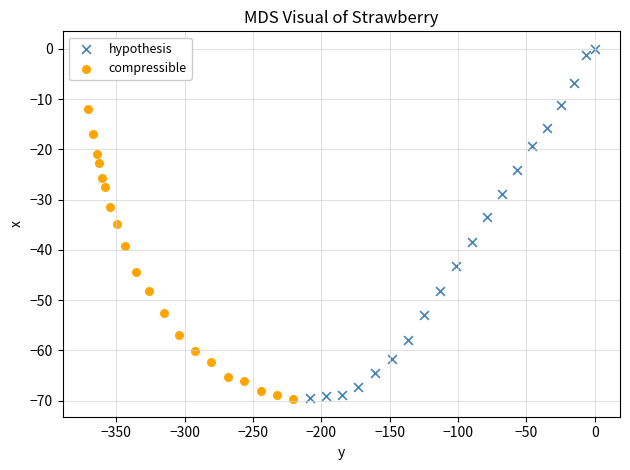

Which series has the largest Y range (max minus min)?

hypothesis